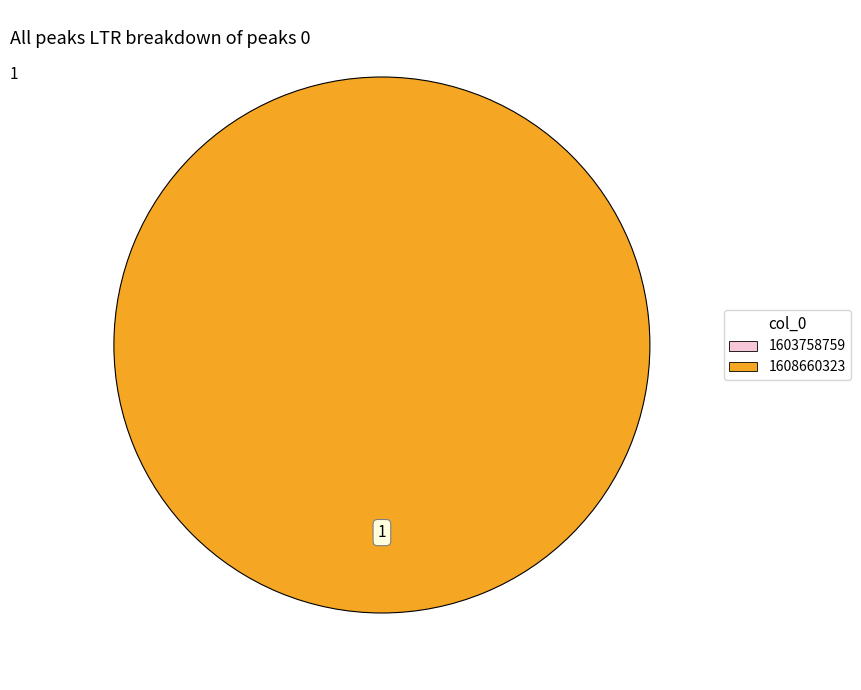

To the nearest percent, what is the difference between the 1603758759 and 1608660323 slice percentages?

100%